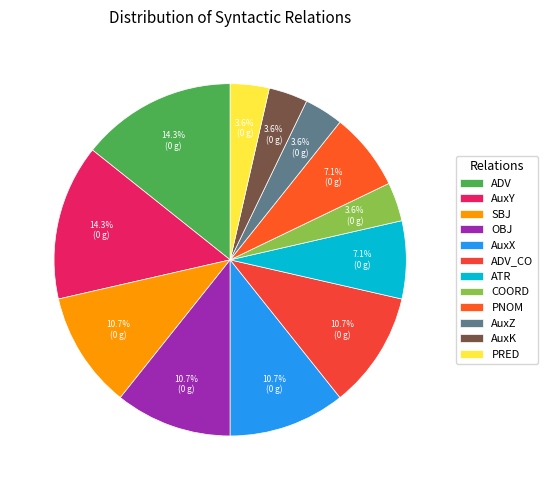

What is the largest slice in the pie chart?

ADV